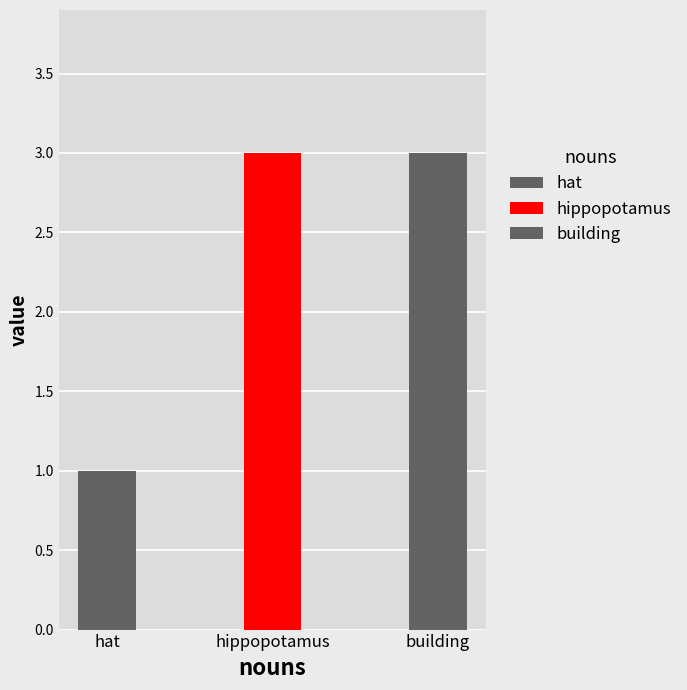

What is the label of the 1st bar from the left?

hat